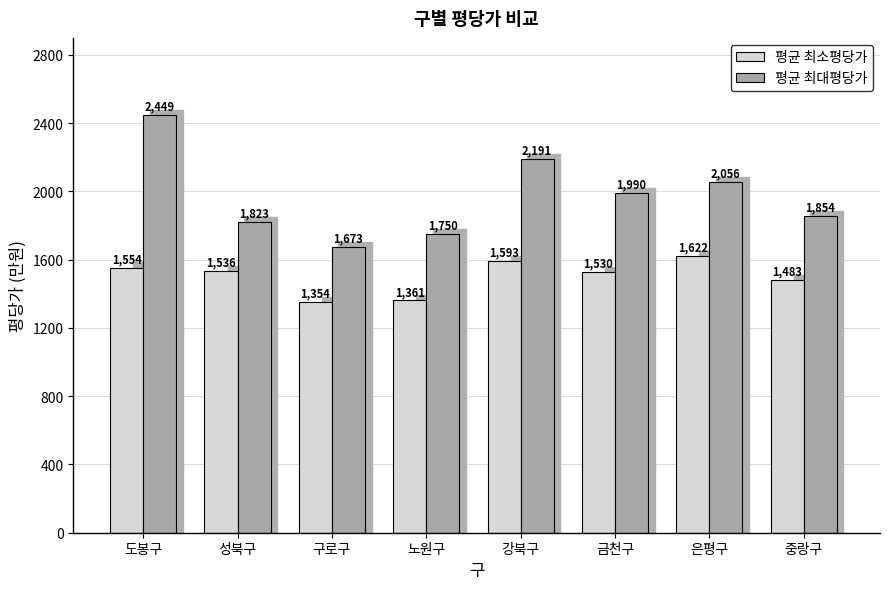

True or false: 평균 최소평당가 has a value of 1483 at 중랑구.

True